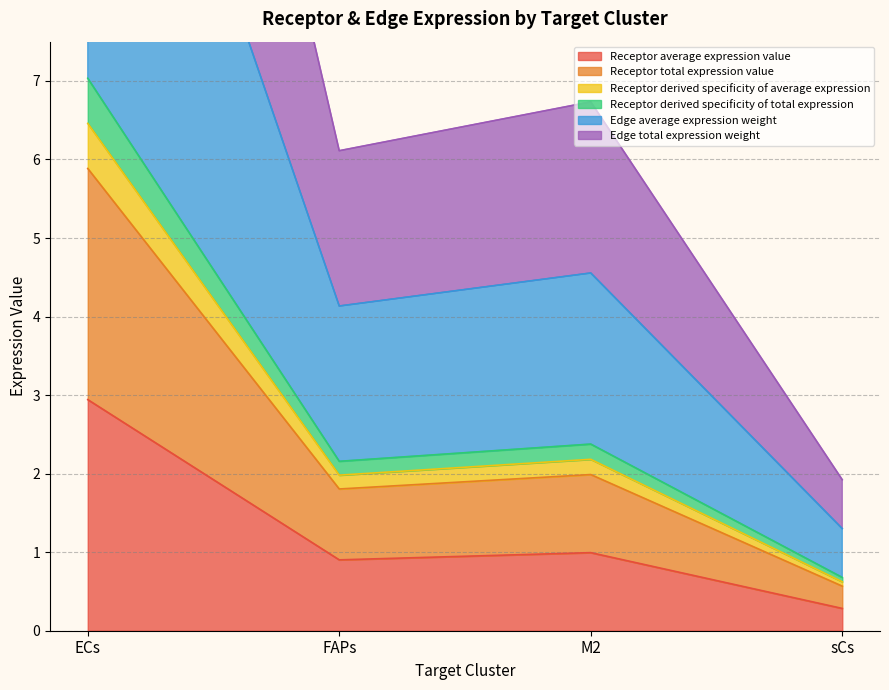

What is the label of the 1st point from the left?

ECs